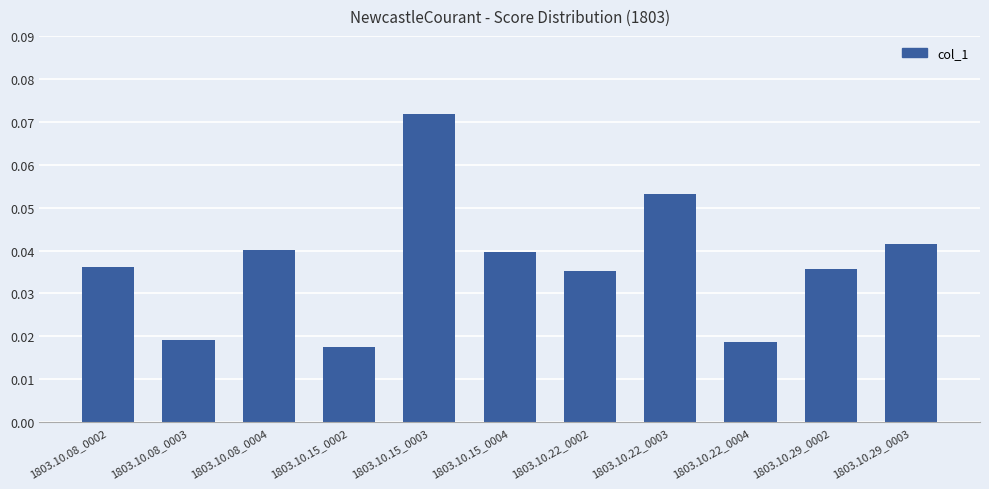

What is the sum of all values?

0.4